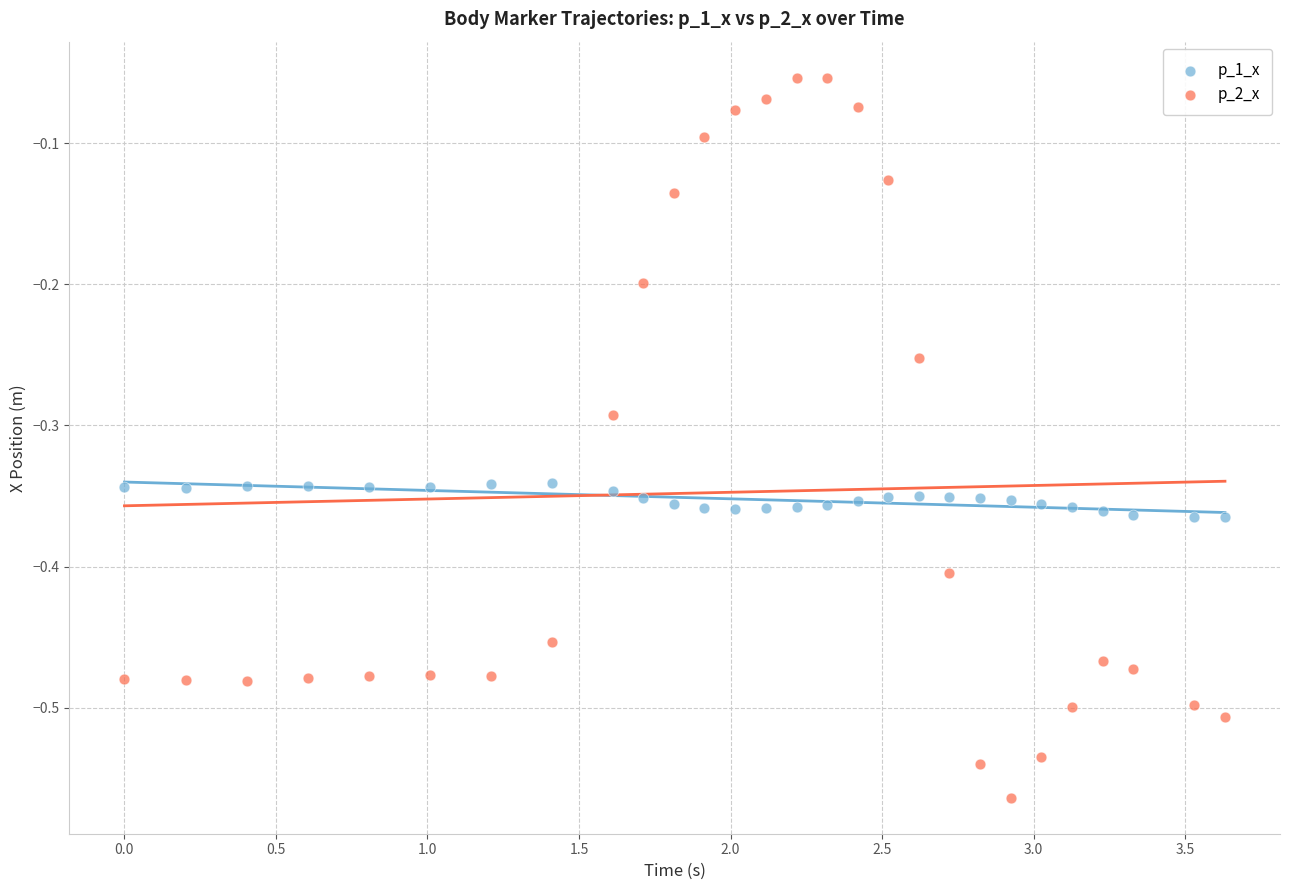

Which series contains the lowest Y value?

p_2_x